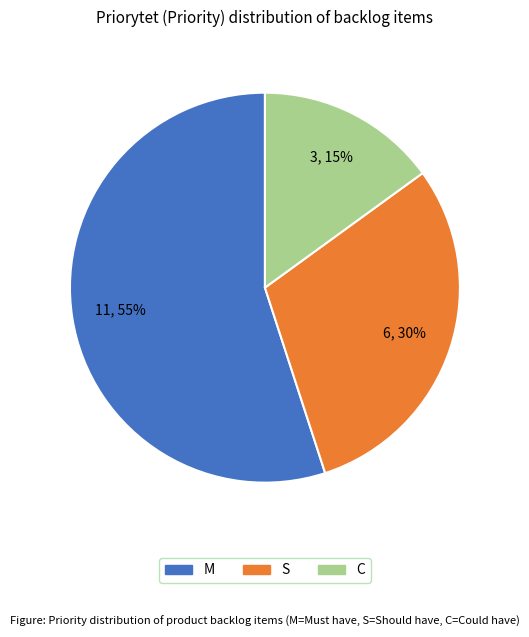

The C slice represents 5% of the pie. True or false?

False